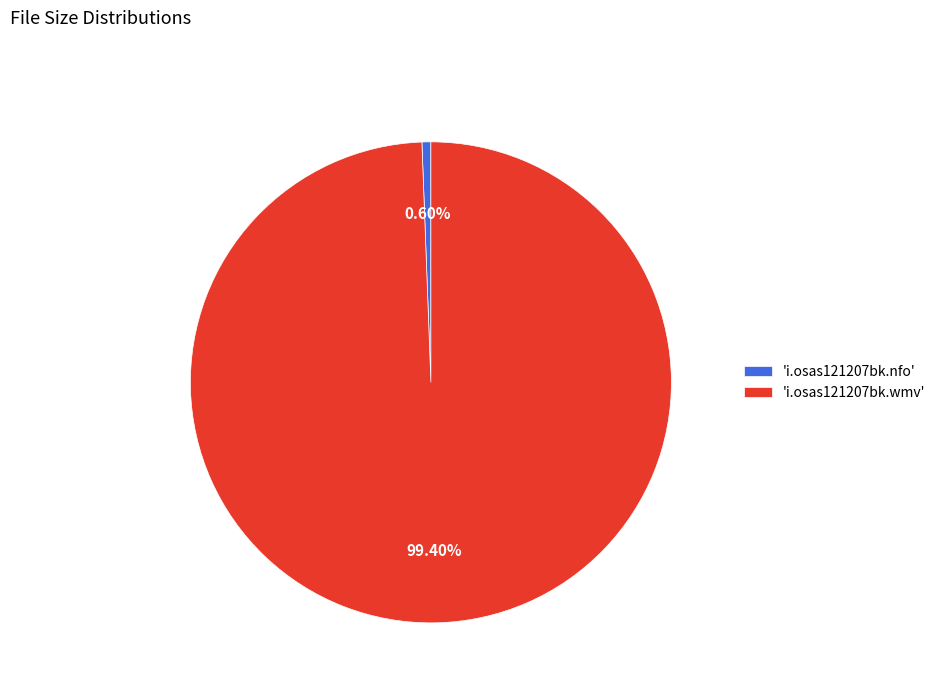

Is the sum of 'i.osas121207bk.wmv' and 'i.osas121207bk.nfo' greater than half?

Yes